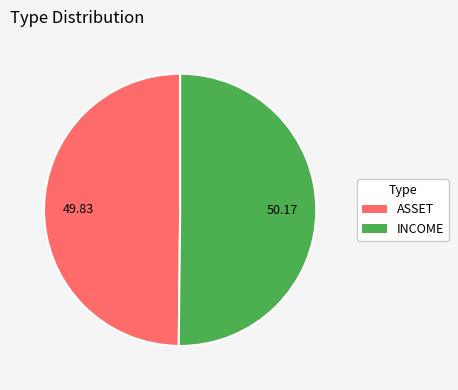

Is it true that ASSET is 58% of the pie?

False